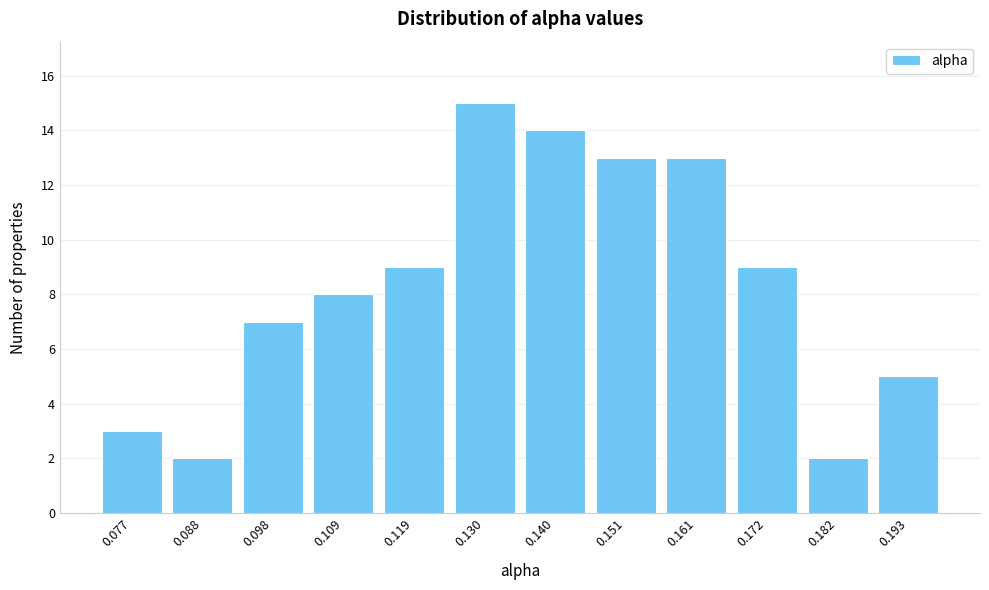

Reading left to right, extract all data points from this chart.

0.077=3	0.088=2	0.098=7	0.109=8	0.119=9	0.130=15	0.140=14	0.151=13	0.161=13	0.172=9	0.182=2	0.193=5